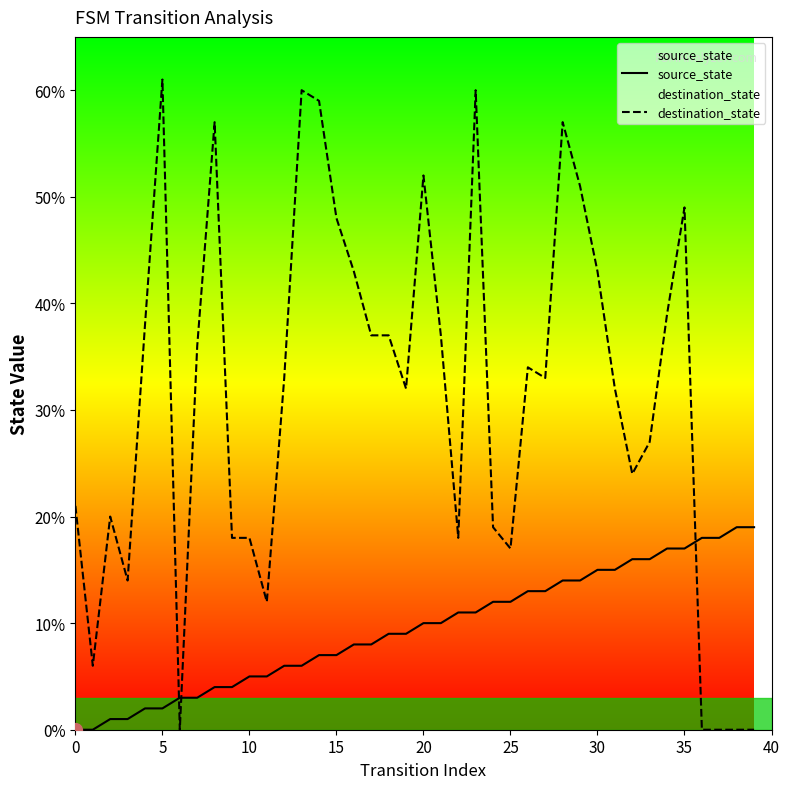

How many data points does each series have?

40